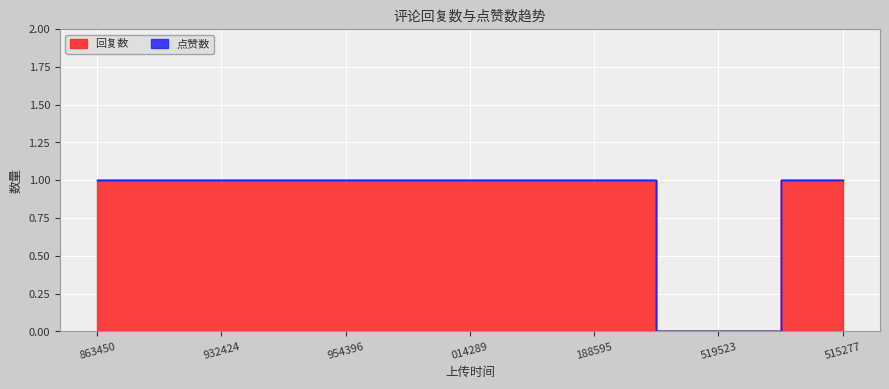

Rank the categories by value from highest to lowest.

863450, 932424, 954396, 014289, 188595, 515277, 519523